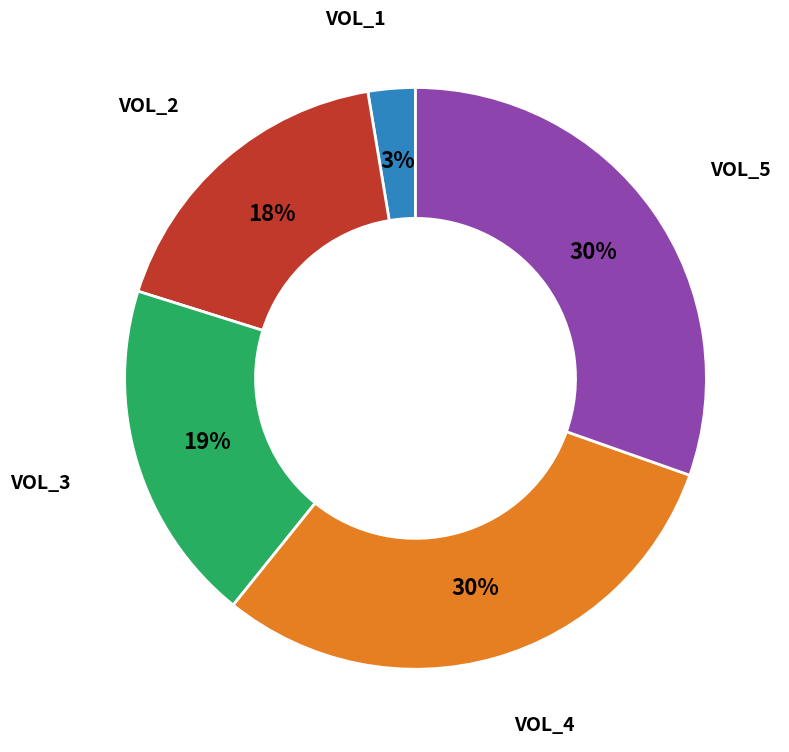

Is there any slice that represents more than half of the pie?

No